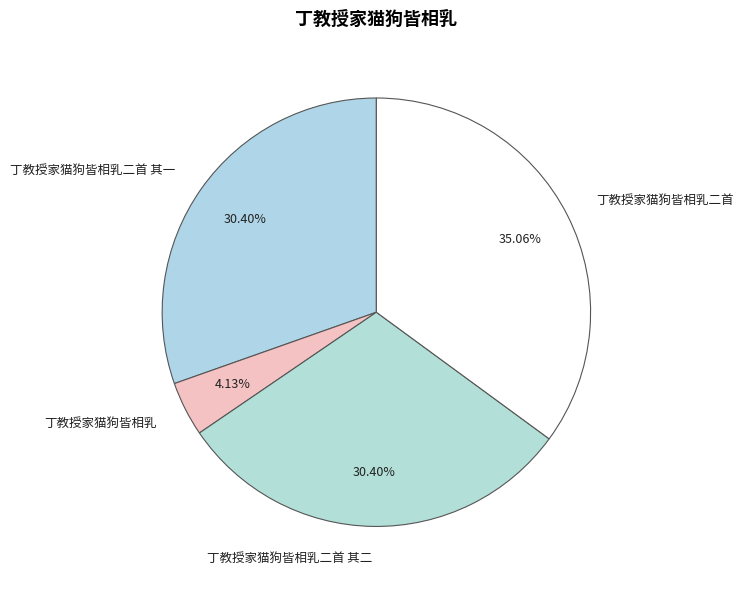

How many slices are in this pie chart?

4